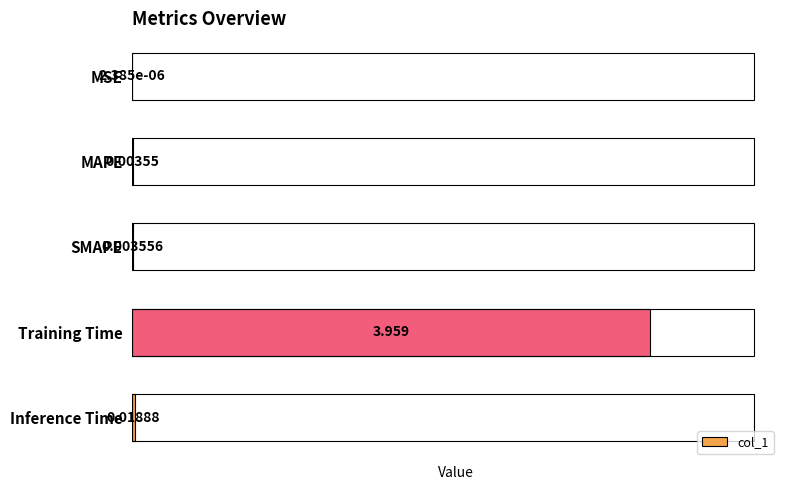

At which label is the value closest to 1?

Inference Time